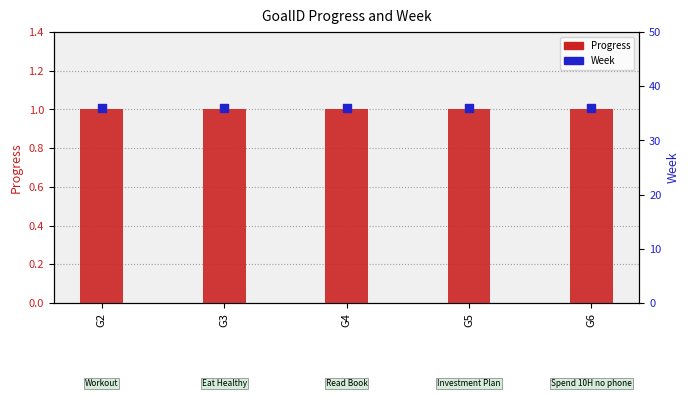

Is the value of Progress at G2 greater than the value of Week at G6?

No